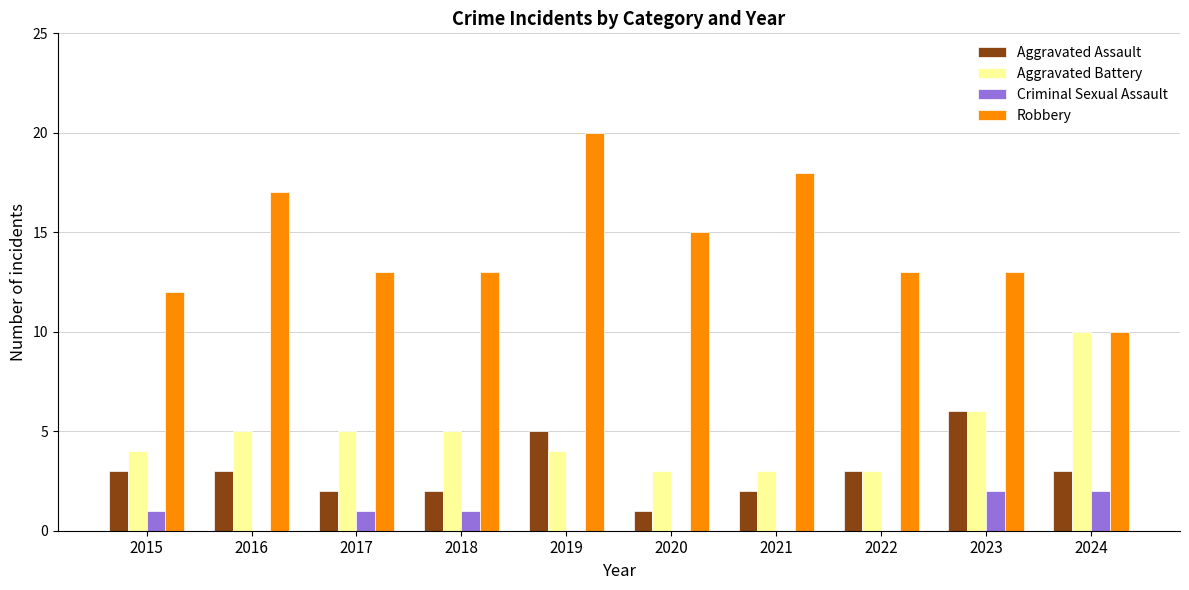

Which series has the widest spread of values?

Robbery